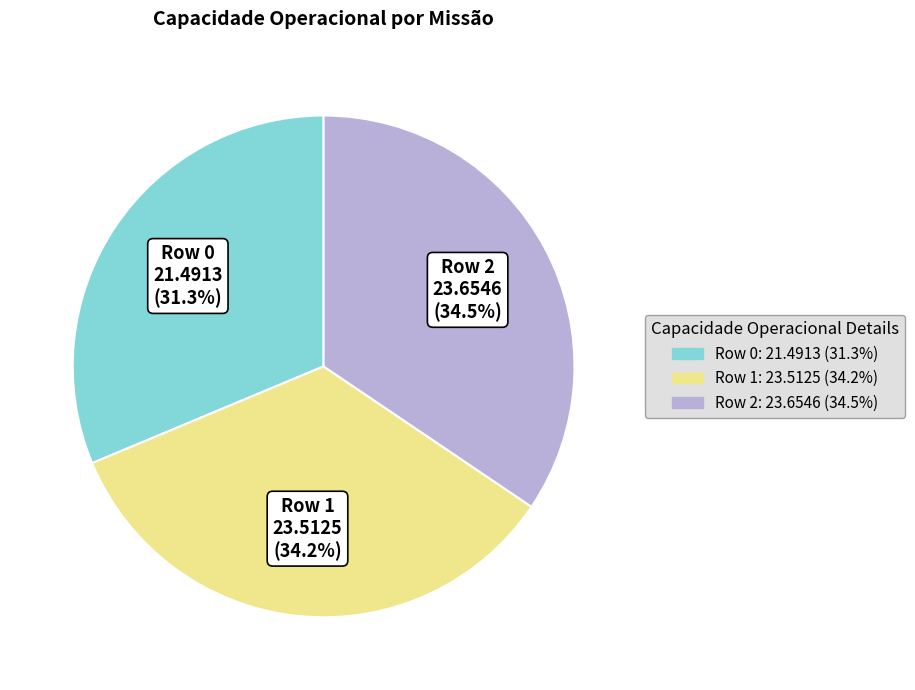

Does Row 1 represent more than half of the total?

No